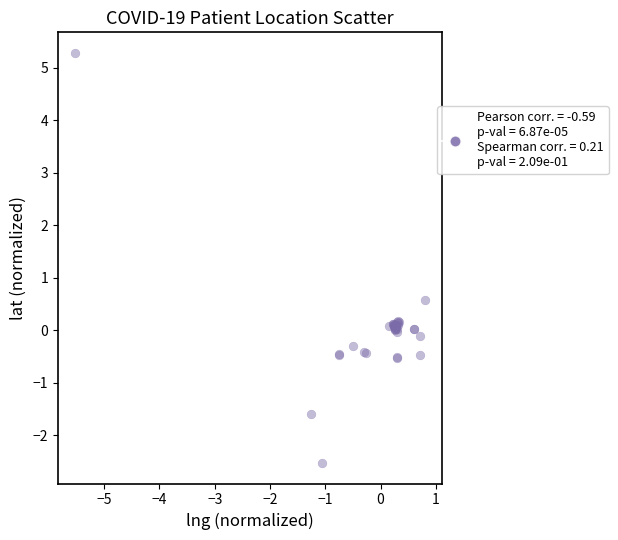

What Y value in the scatter plot is closest to 1?

0.6